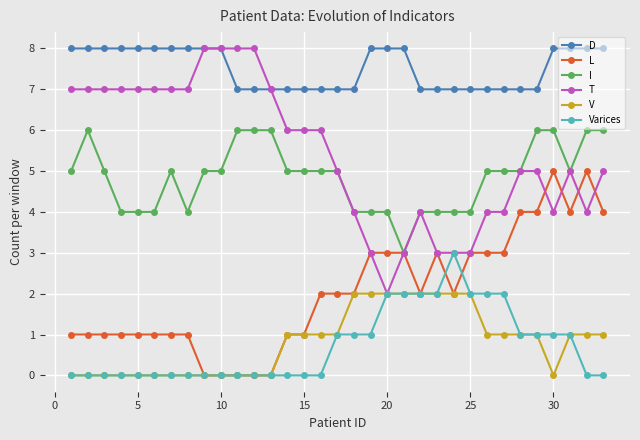

How many D values are between 7 and 8?

33